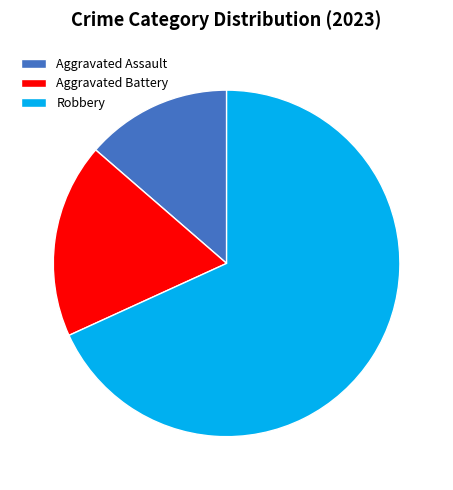

Between Robbery and Aggravated Assault, which is larger?

Robbery